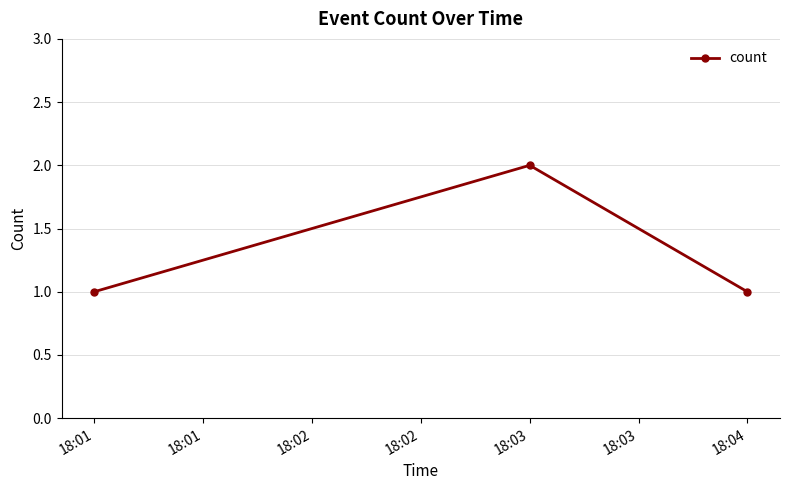

Approximately how many times larger is the value at 18:03 compared to 18:01?

2.0